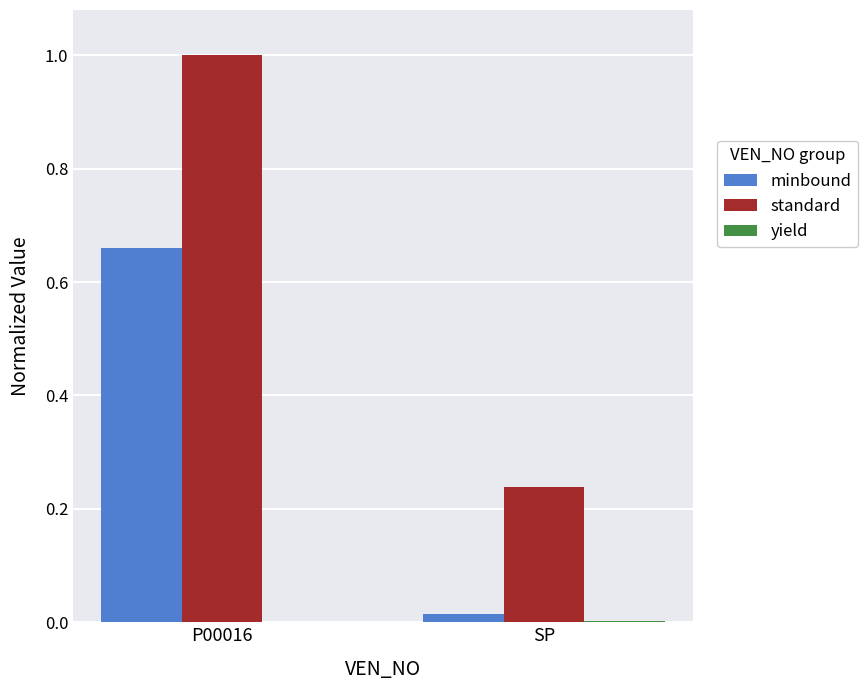

Which category has the highest value across all series?

P00016